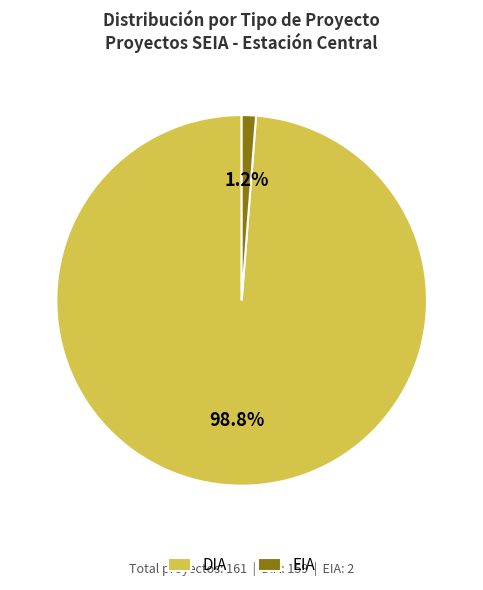

Is there a majority slice in this chart?

Yes